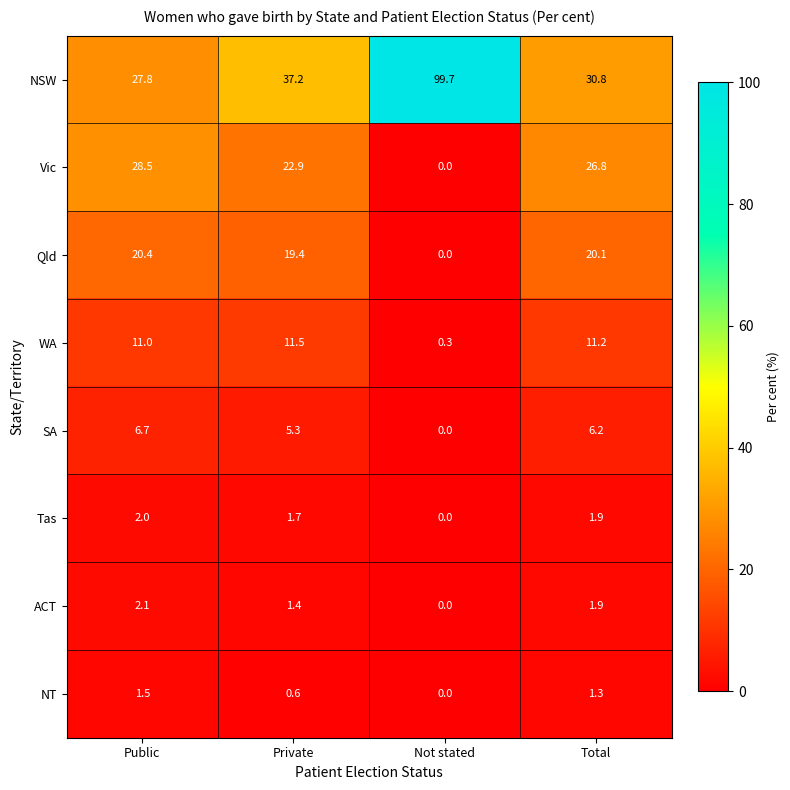

What is the lowest value of the NSW series?

27.8